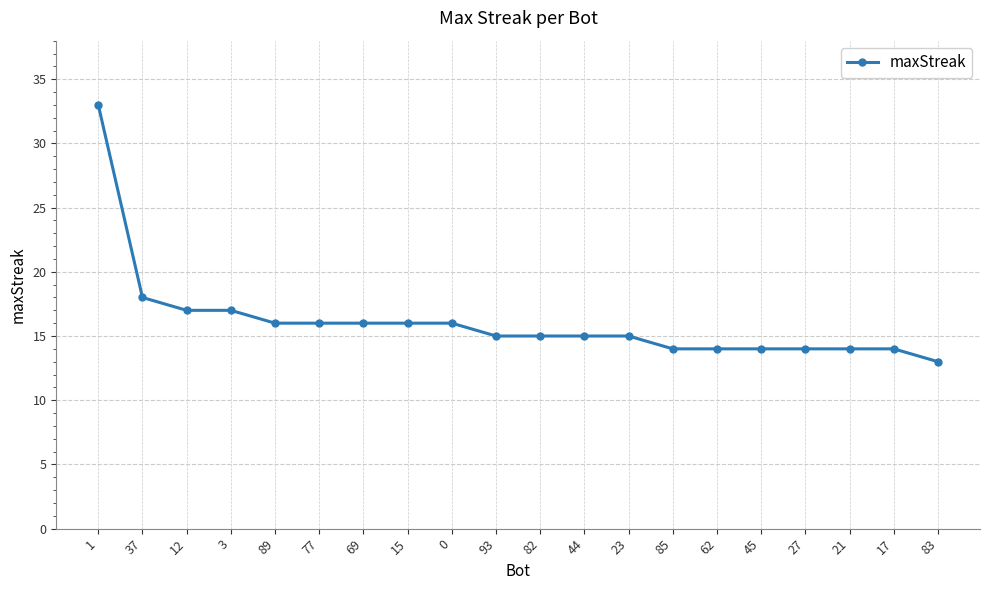

Approximately how many times larger is the value at 1 compared to 77?

2.1